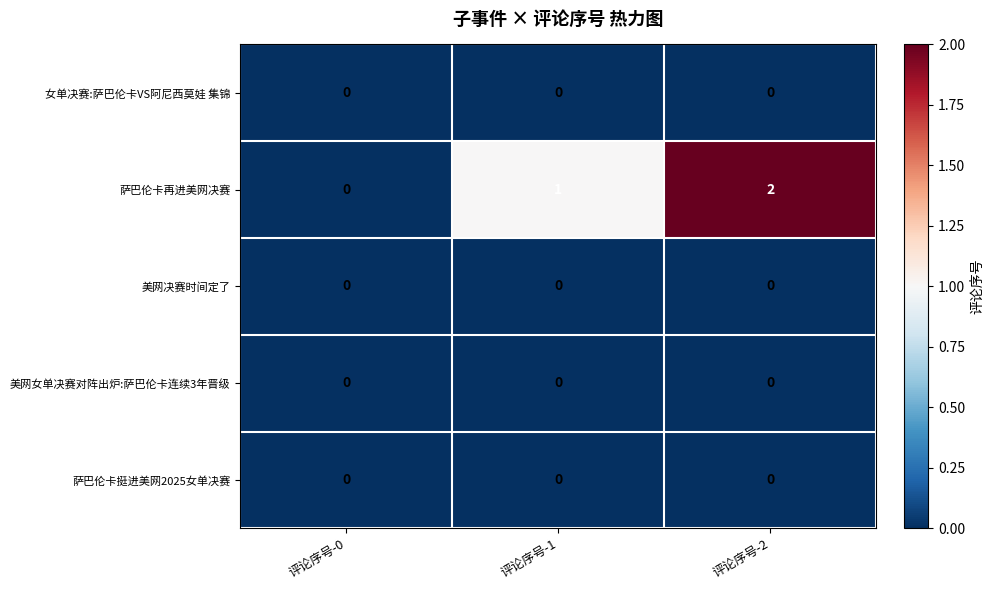

The 美网决赛时间定了 series shows 0 at 评论序号-1. True or false?

True